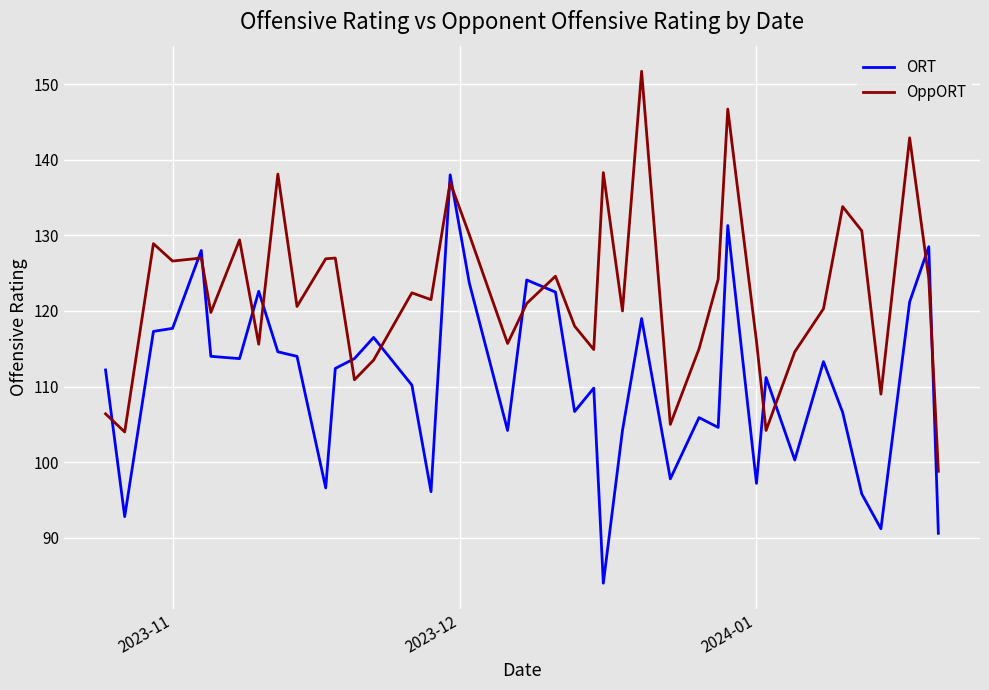

What is the minimum value for ORT?

84.0